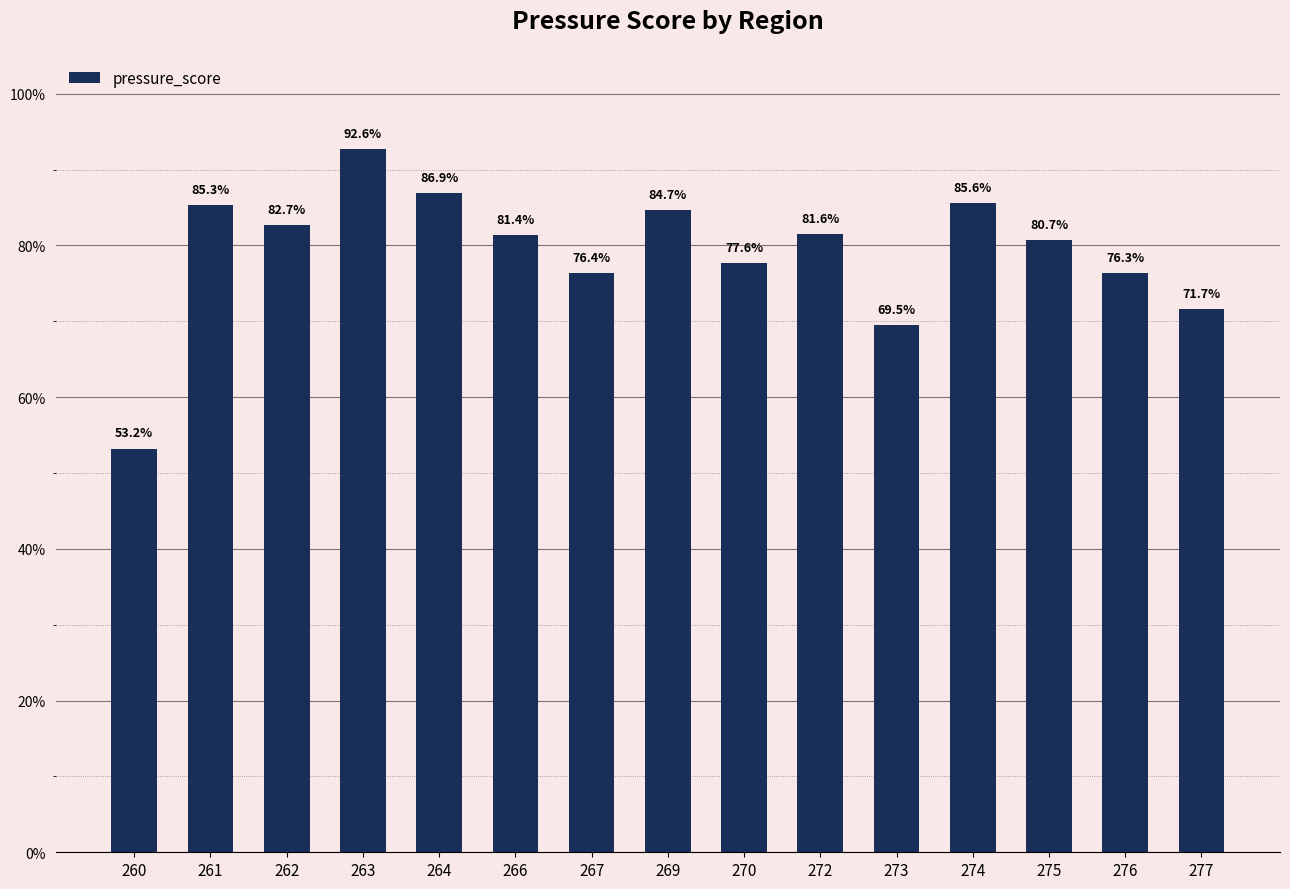

What is the sum of the values at 274 and 261?

1.7